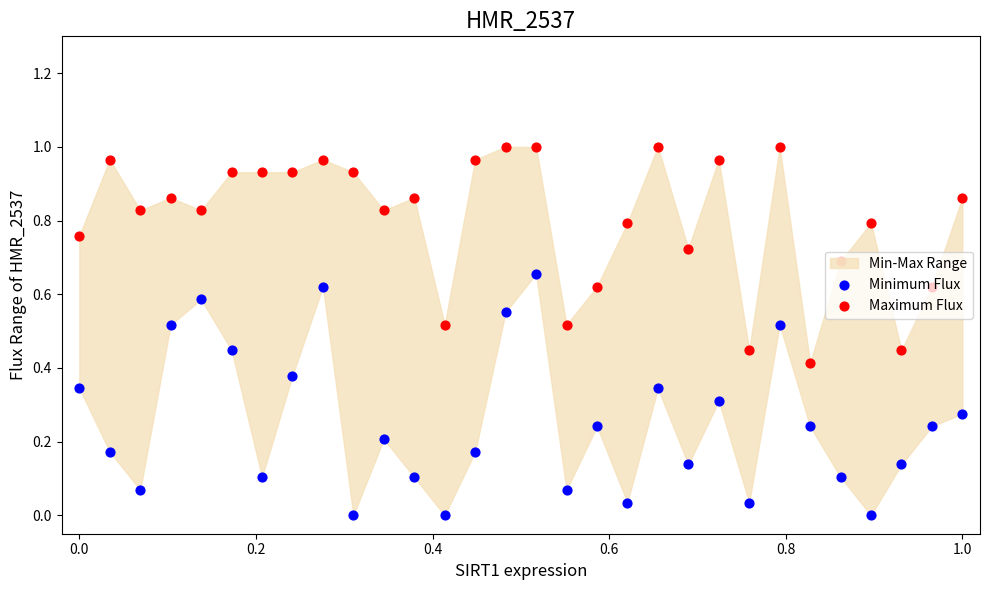

Which series contains the lowest Y value?

Minimum Flux